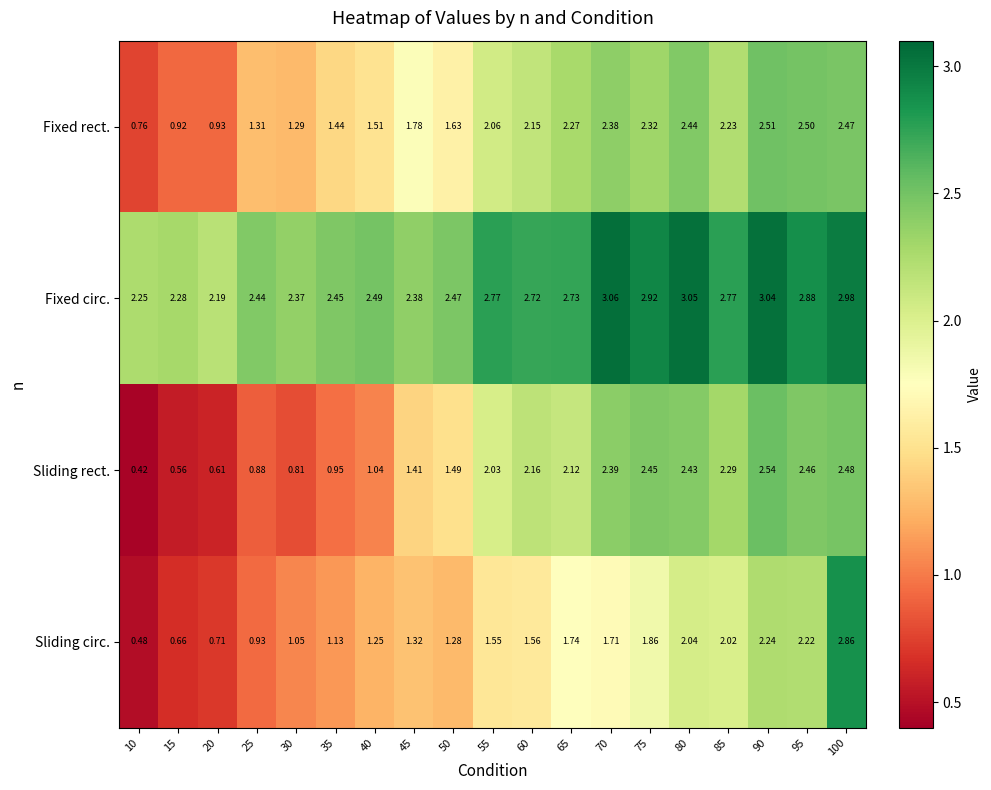

Count the number of data series in this chart.

4